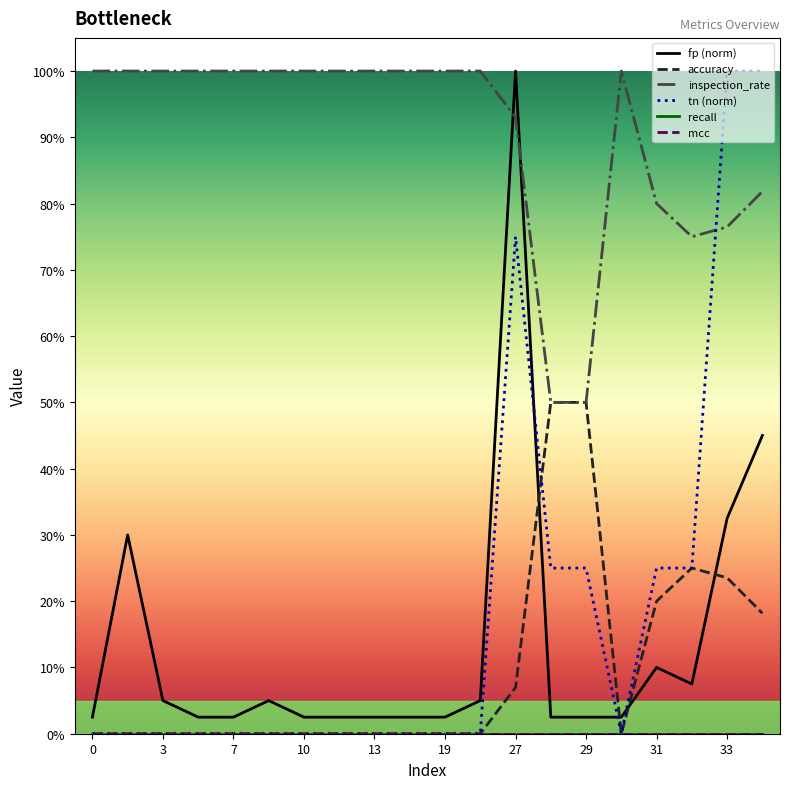

Is this an area chart (filled region under the line)?

No